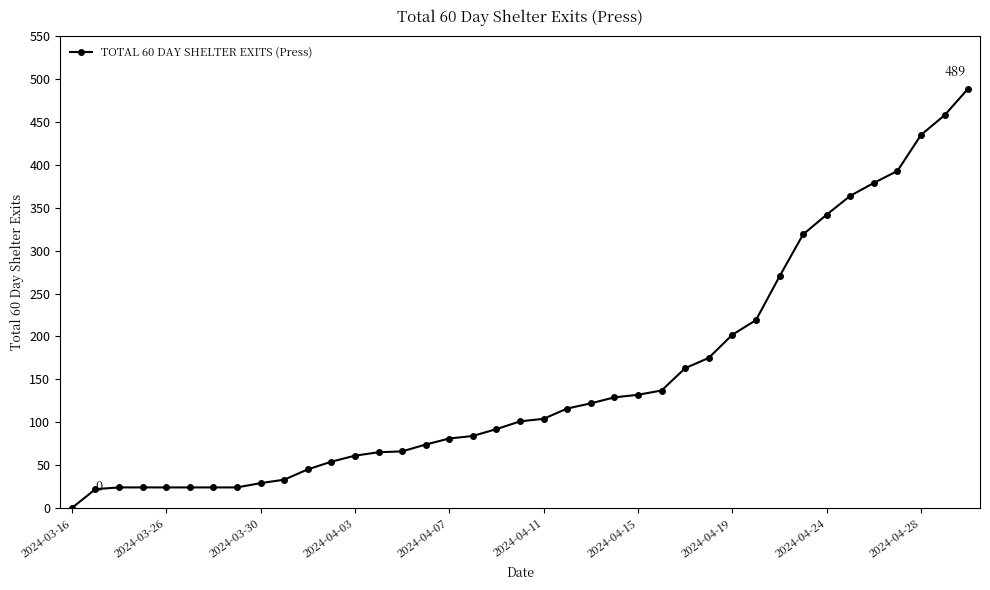

What is the greatest value displayed?

489